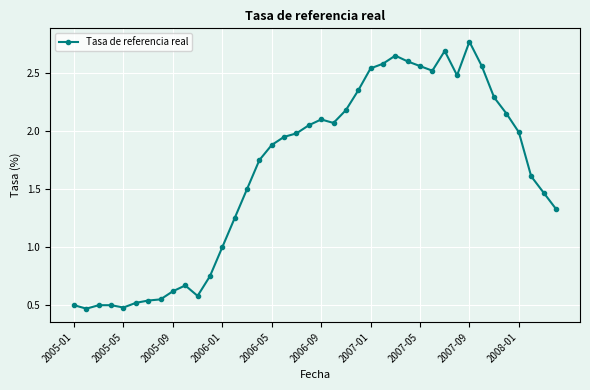

True or false: the data has more than 2 interior local peaks.

True